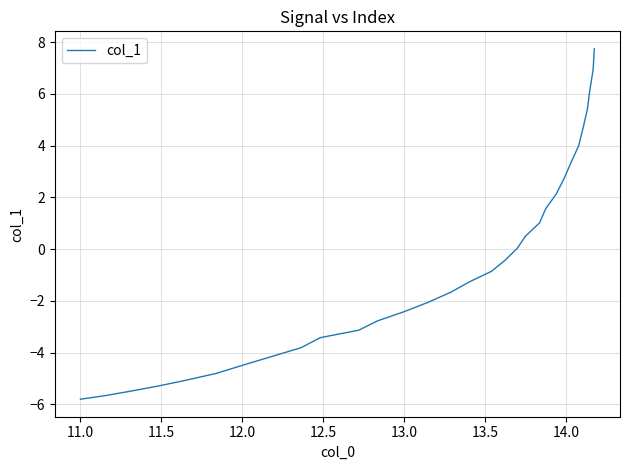

What is the smallest value displayed?

-5.8